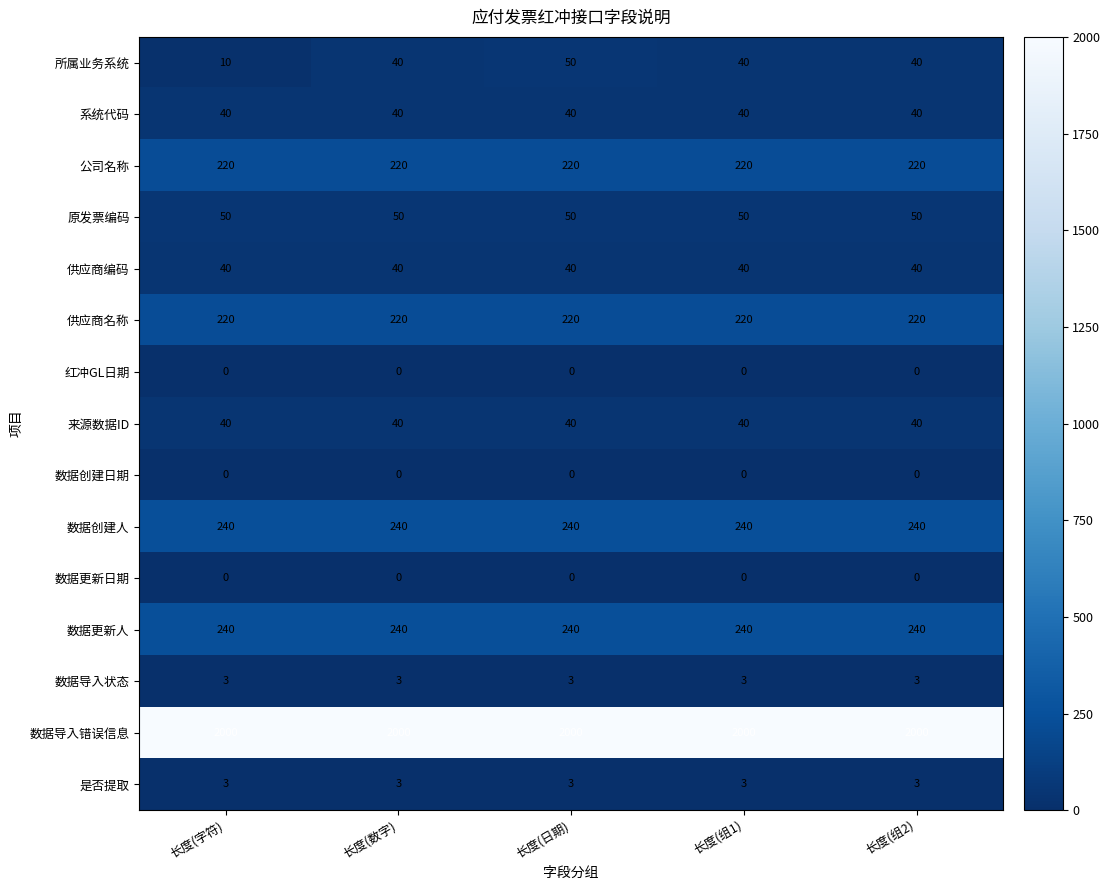

What is the maximum value for 供应商名称?

220